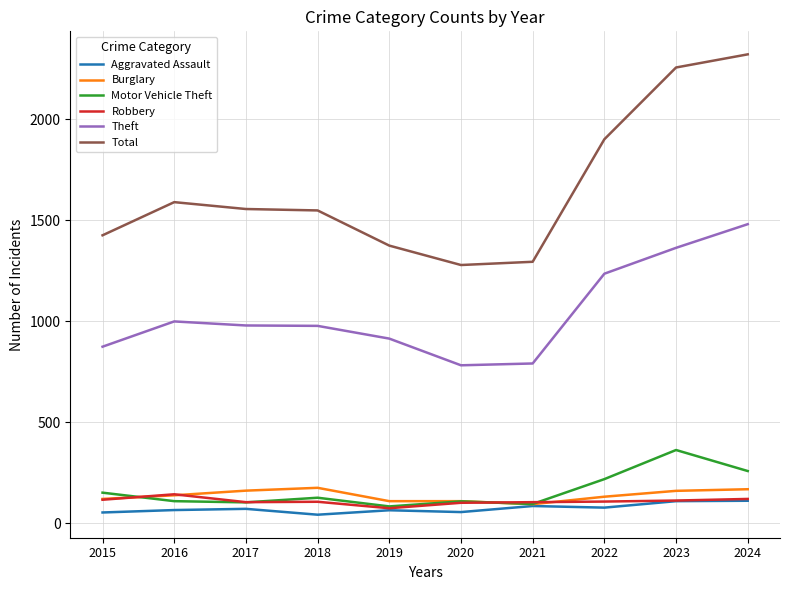

True or false: Robbery and Theft cross at least once.

False